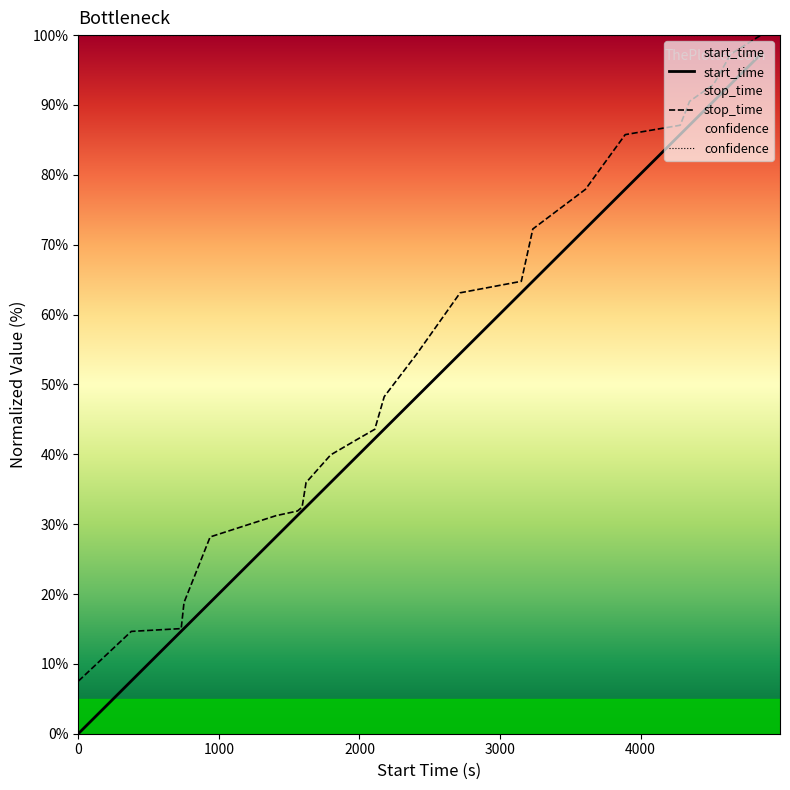

At which label does stop_time first exceed 48?

2176.0